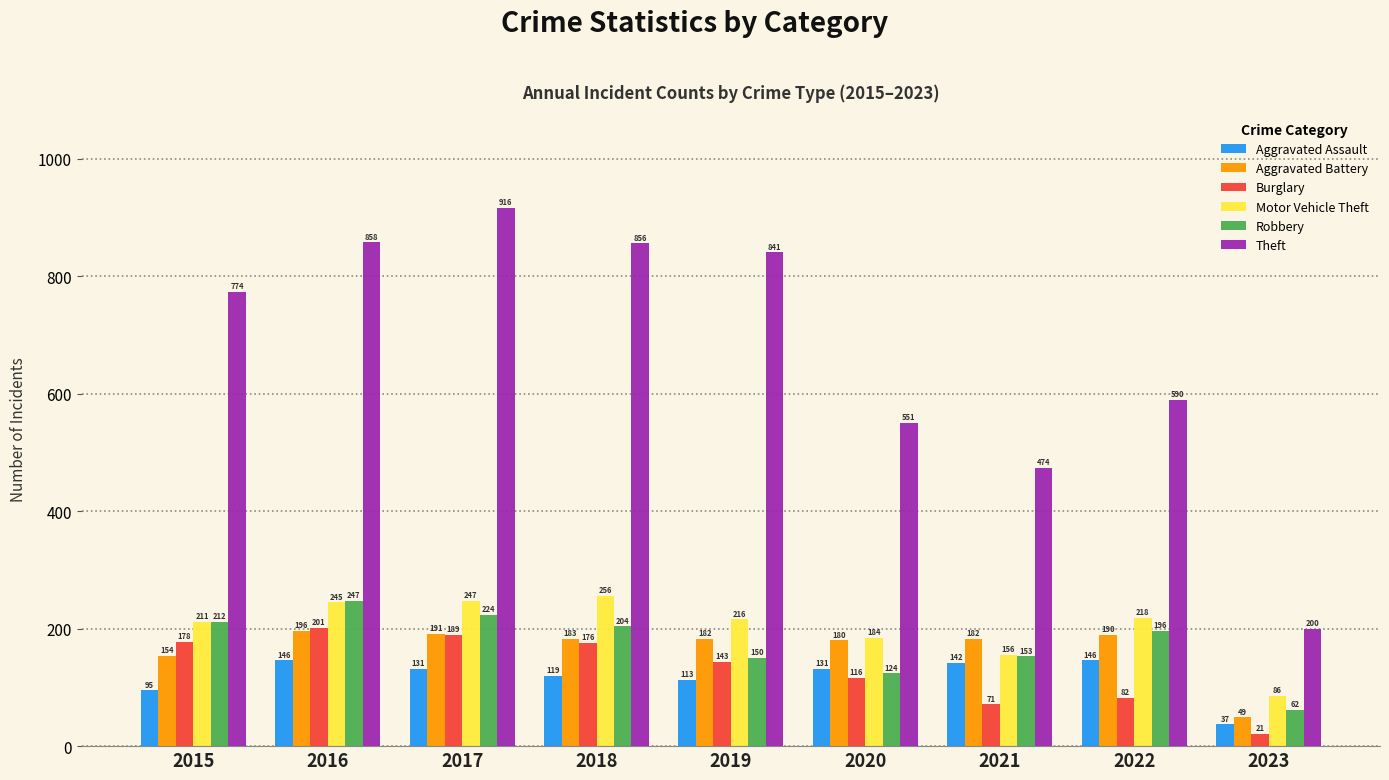

What is the value of the Robbery bar at the 7th from the left?

153